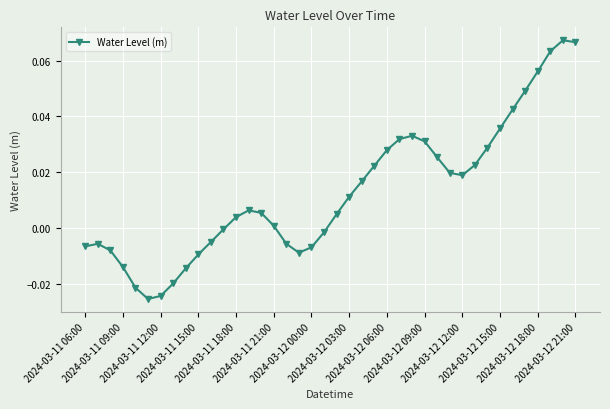

True or false: there are more than 0 points higher than both neighbors.

True